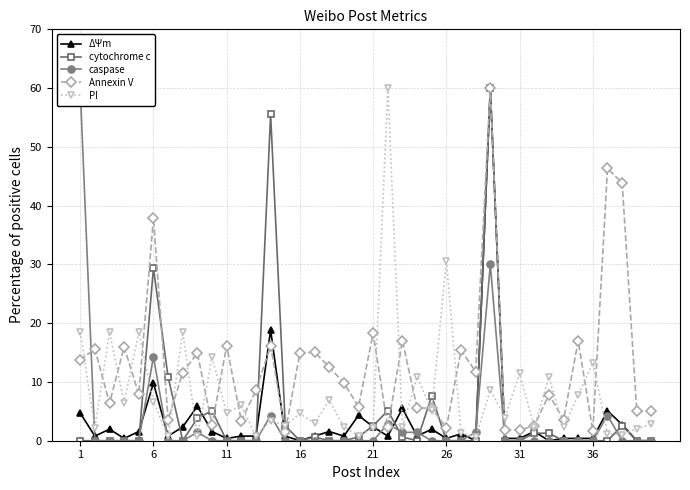

What is the difference between the second highest and second lowest values in the ΔΨm series?

18.8